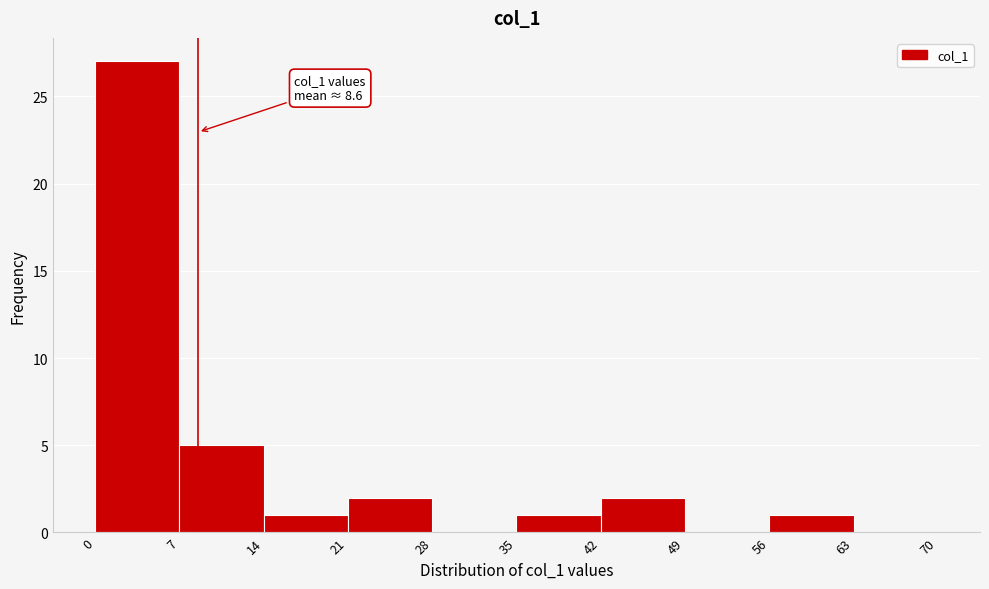

Over which range of the x-axis is the bar tallest?

0 to 7